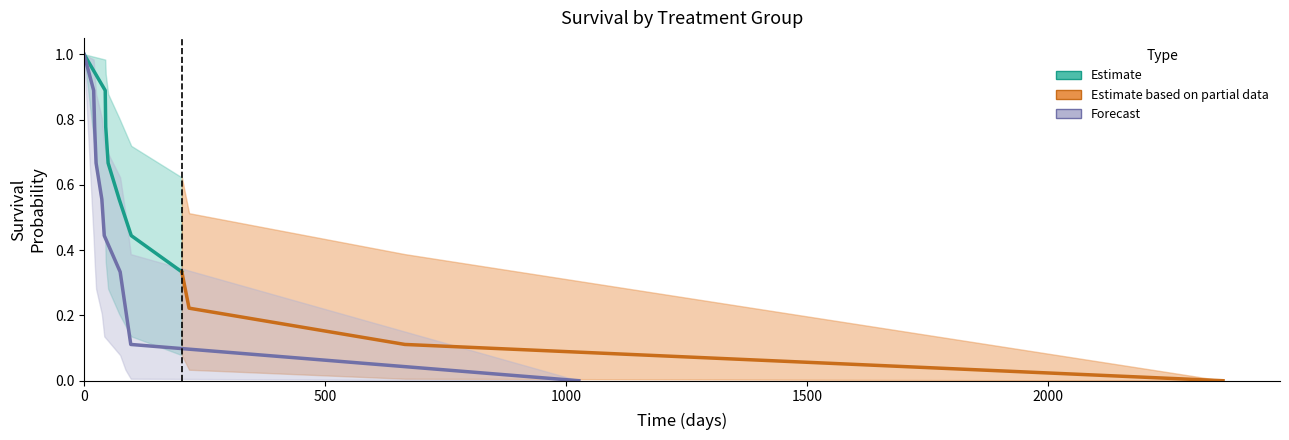

True or false: SDF_UCL and SDF_LCL intersect in this chart.

False